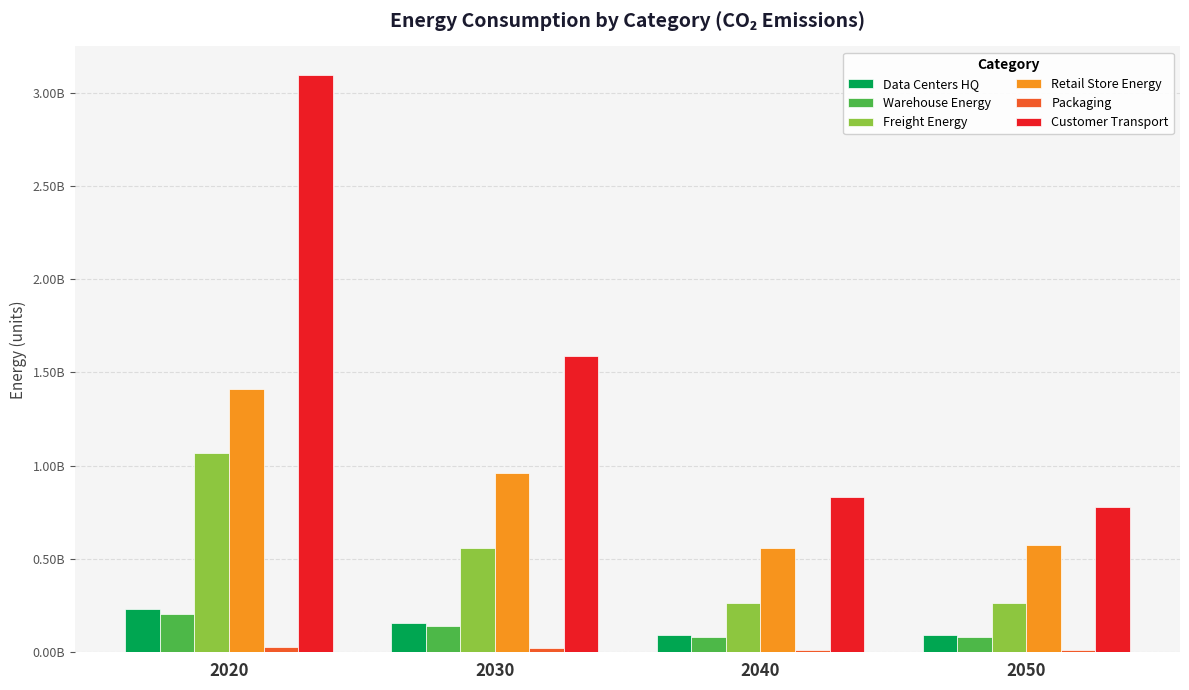

Which series has the largest total across all categories?

Customer Transport